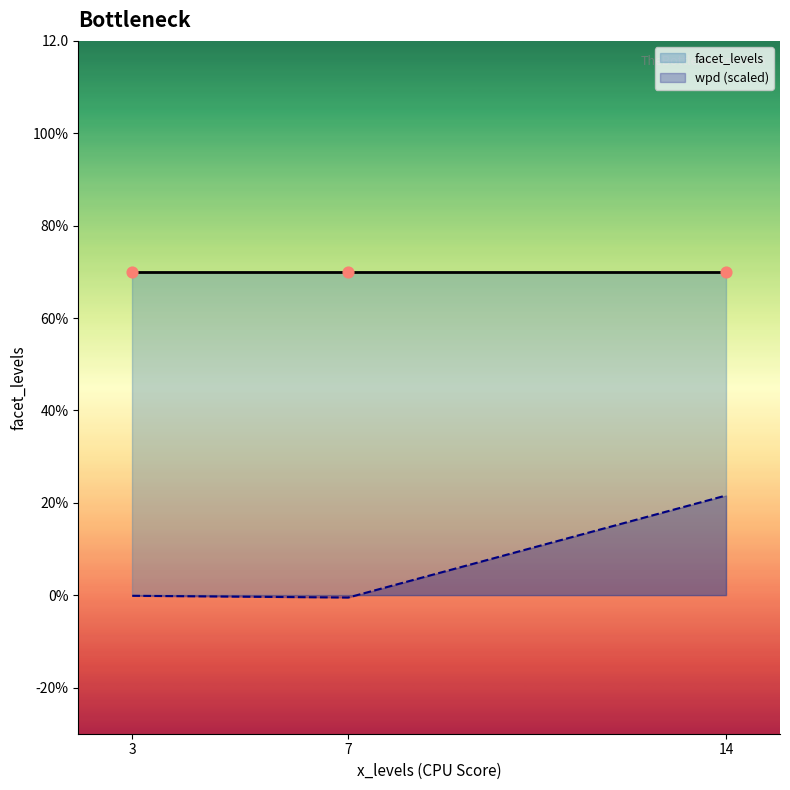

What are all the series names shown in the legend?

facet_levels, wpd (scaled)